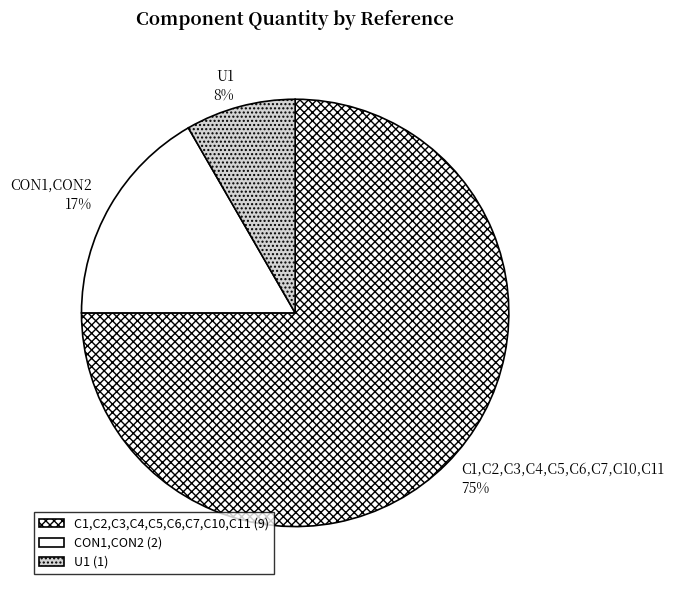

To the nearest percent, what percentage of the pie is U1?

8%